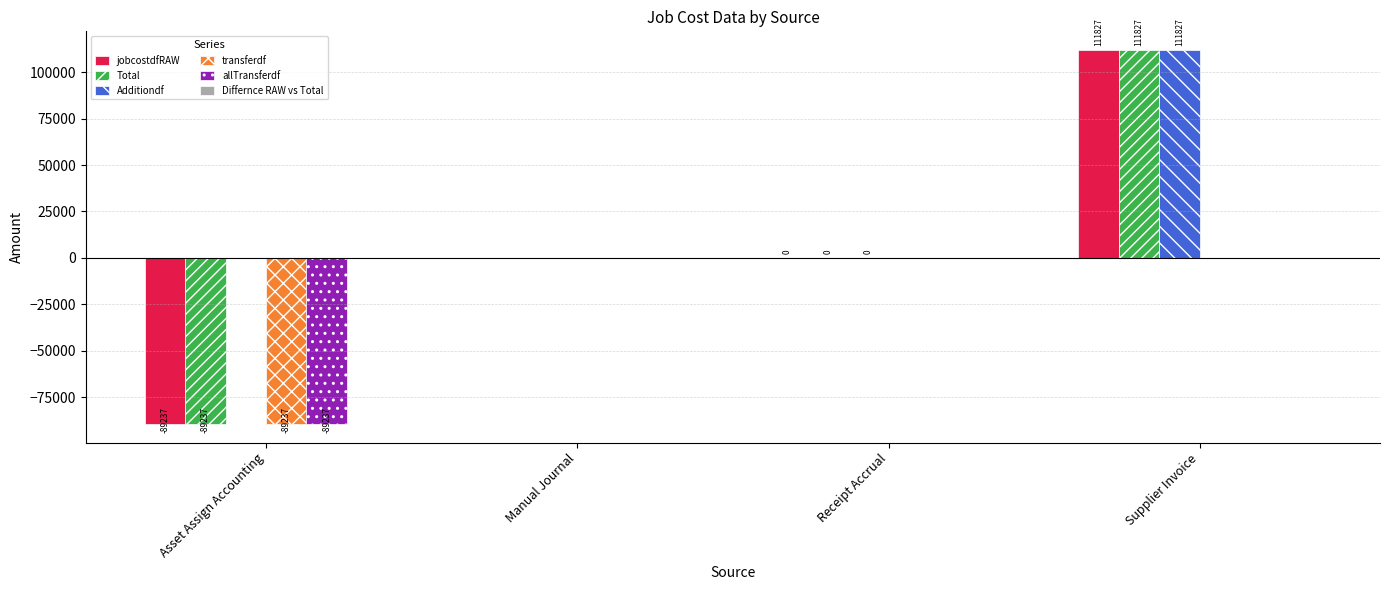

What is the maximum value for Total?

111826.9